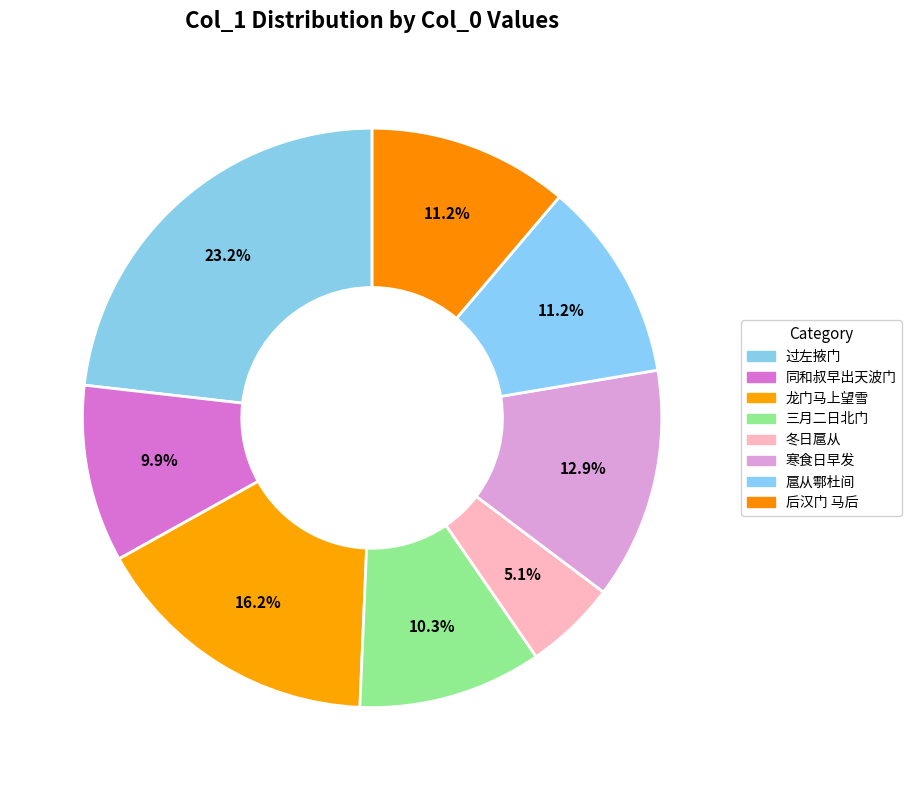

Count the number of slices in the pie.

8